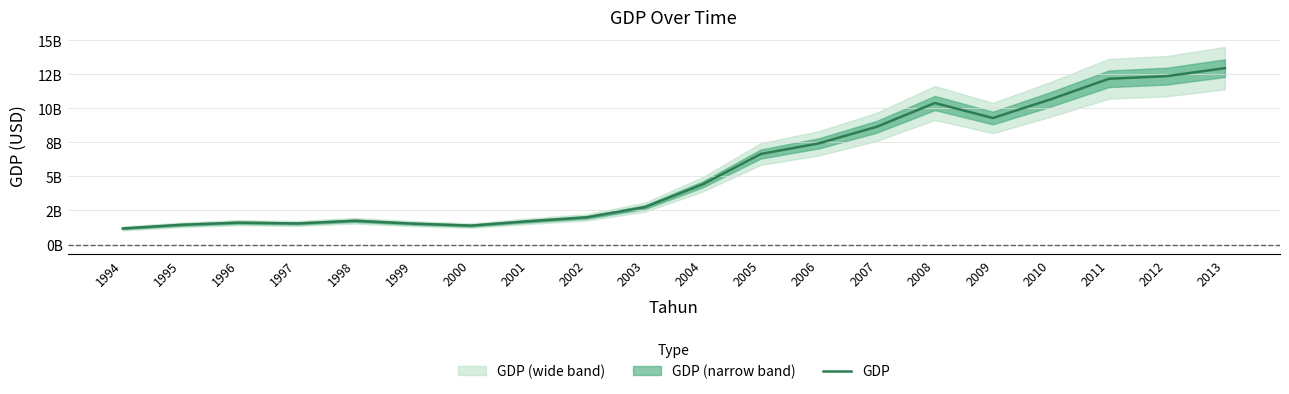

Reading left to right, list all the values displayed in this chart.

1179837963.2	1445919894.6	1607345355.8	1544689576.9	1744794531.2	1534673583.2	1388506771.6	1710843377.0	1997005708.8	2742815071.6	4422855660.8	6649307523.6	7428701453.9	8650137743.3	10393833765.4	9290728319.0	10668103554.1	12172308851.0	12367362757.1	12953534866.4